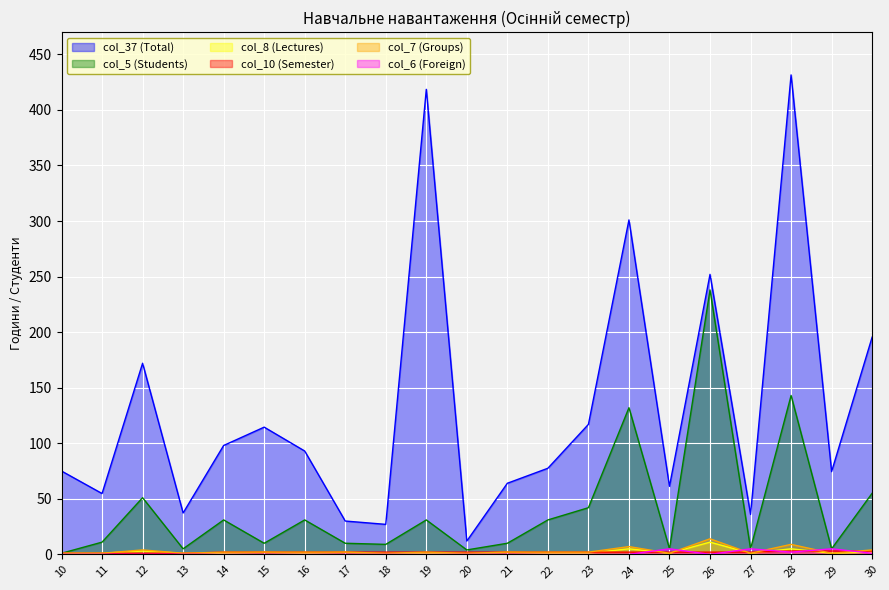

What is the value of the col_10 (Semester) point at the 1st from the left?

1.0